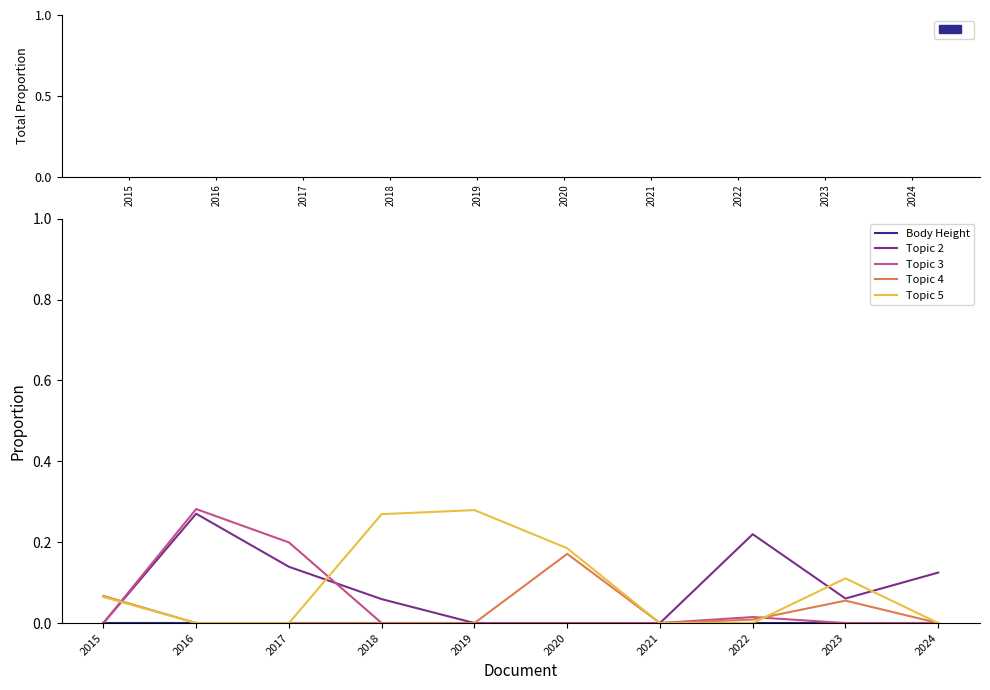

Which series changed the most between 2017 and 2024?

Topic 3